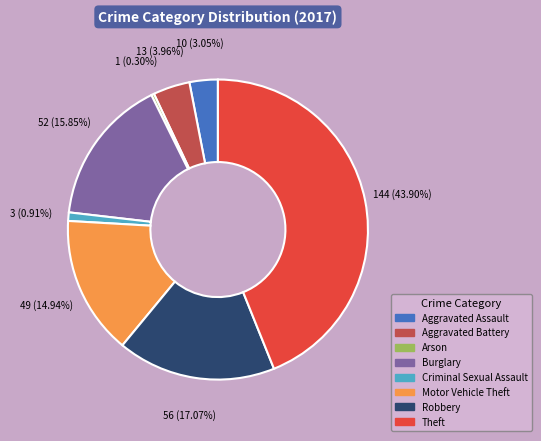

The Arson slice represents 13% of the pie. True or false?

False